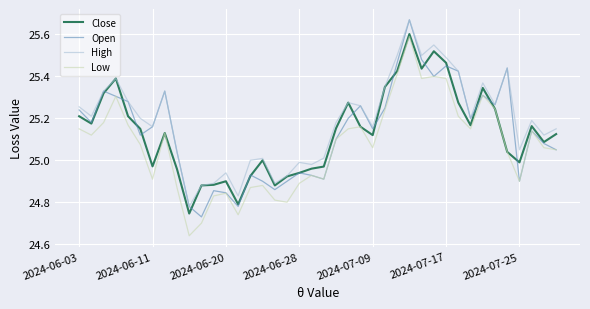

Which series has the largest total across all categories?

High